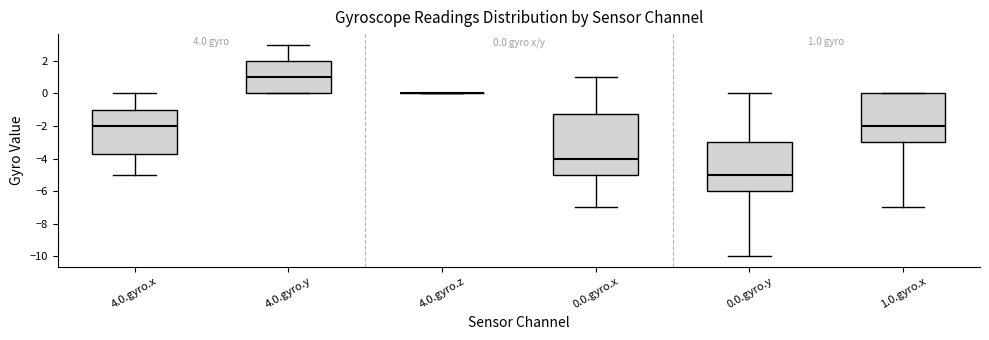

Comparing the boxes themselves (not the whiskers), which one is the tallest?

0.0.gyro.x